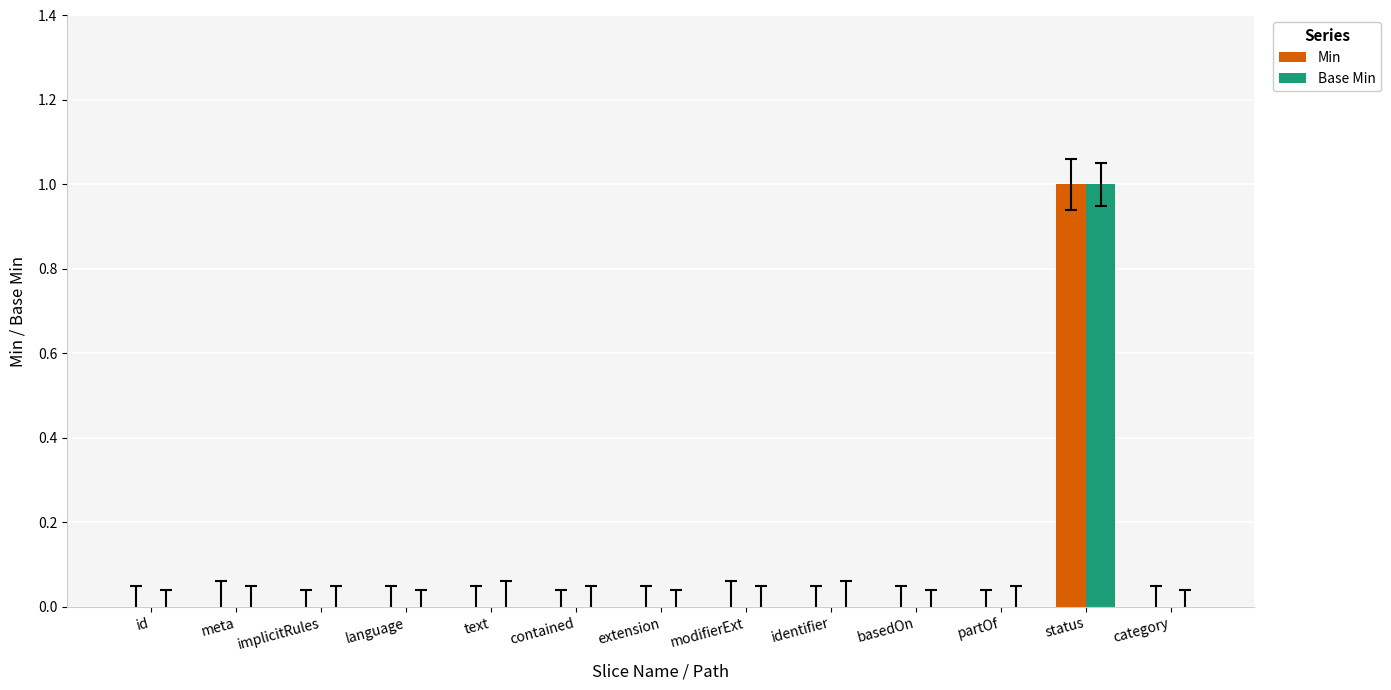

Reading left to right, list all the values displayed in this chart.

Min: id=0	meta=0	implicitRules=0	language=0	text=0	contained=0	extension=0	modifierExt=0	identifier=0	basedOn=0	partOf=0	status=1	category=0
Base Min: id=0	meta=0	implicitRules=0	language=0	text=0	contained=0	extension=0	modifierExt=0	identifier=0	basedOn=0	partOf=0	status=1	category=0